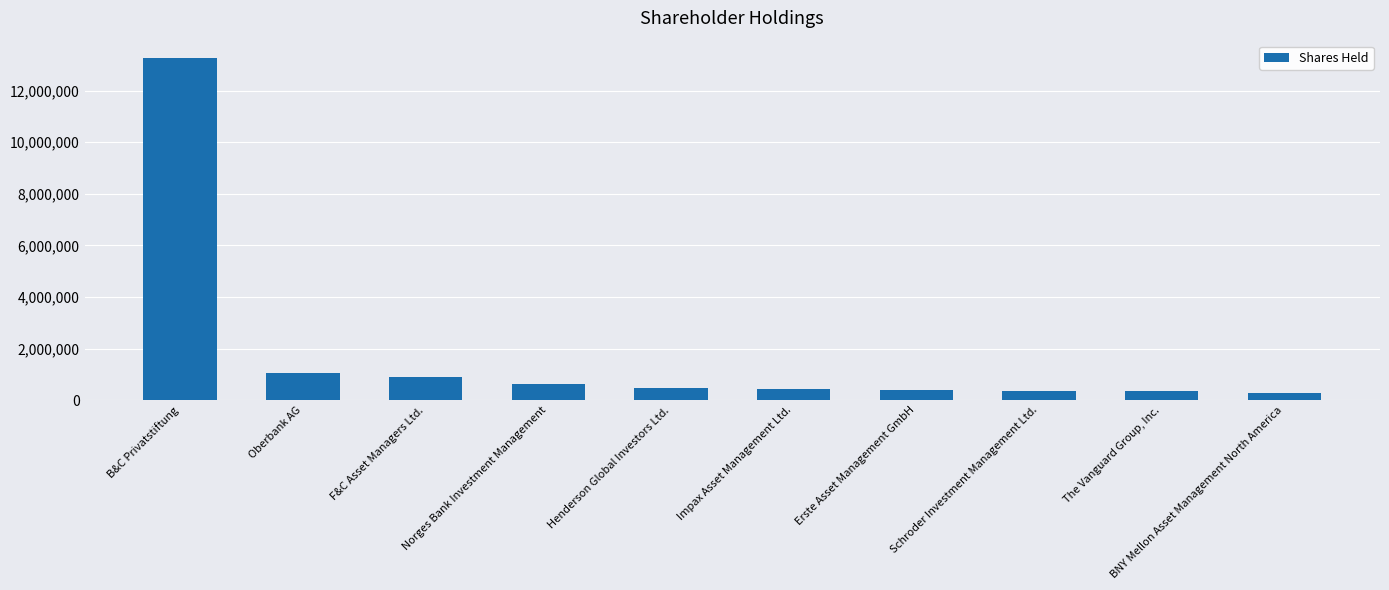

What is the change in value from Oberbank AG to Norges Bank Investment Management?

-409208